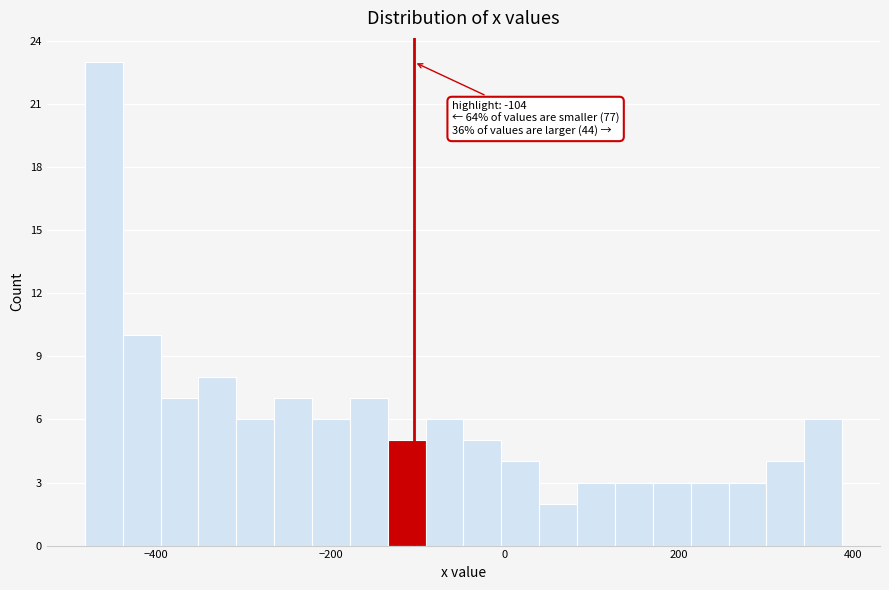

Around what value on the x-axis is the tallest bar? Give the approximate position of its centre, as read against the axis.

-460